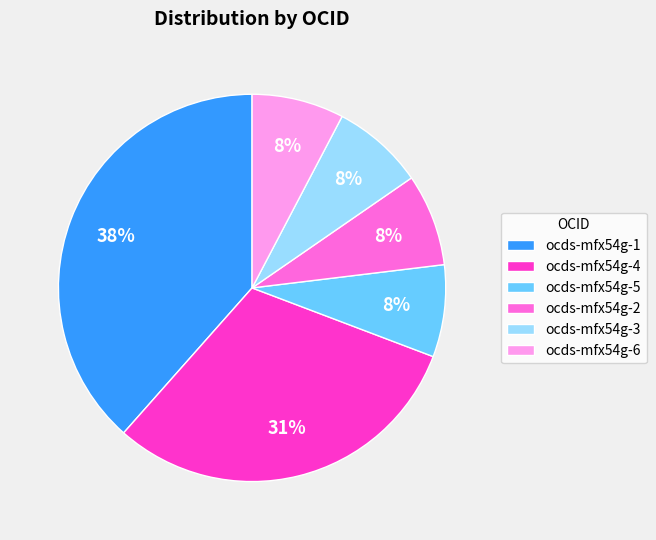

Does ocds-mfx54g-1 account for over 50% of the chart?

No